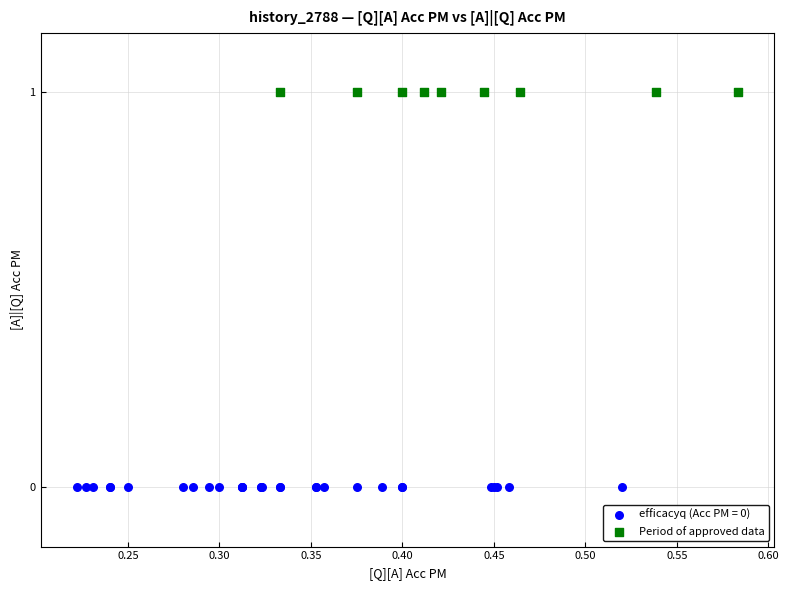

Which series contains the highest Y value?

Period of approved data